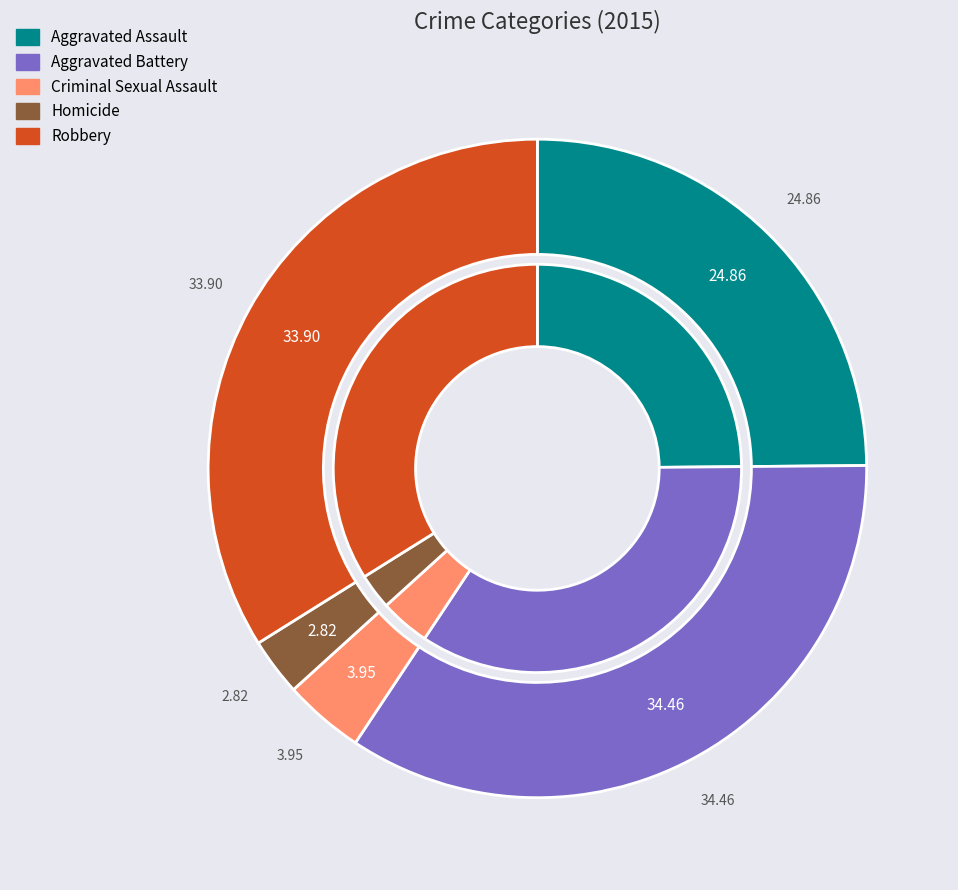

Is it true that Robbery is 34% of the pie?

True